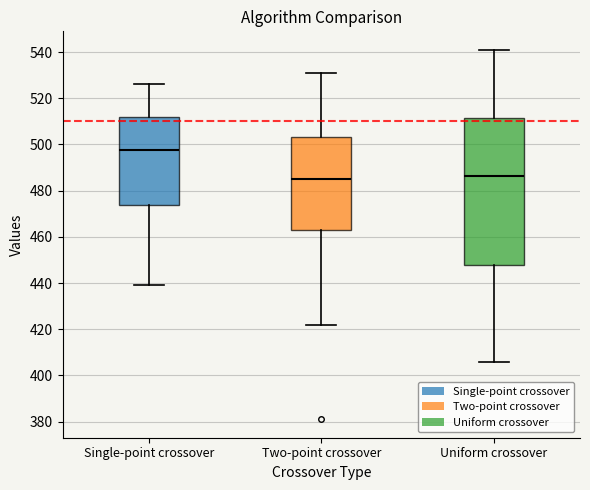

Which box is the tallest, from its lower edge to its upper edge?

Uniform crossover